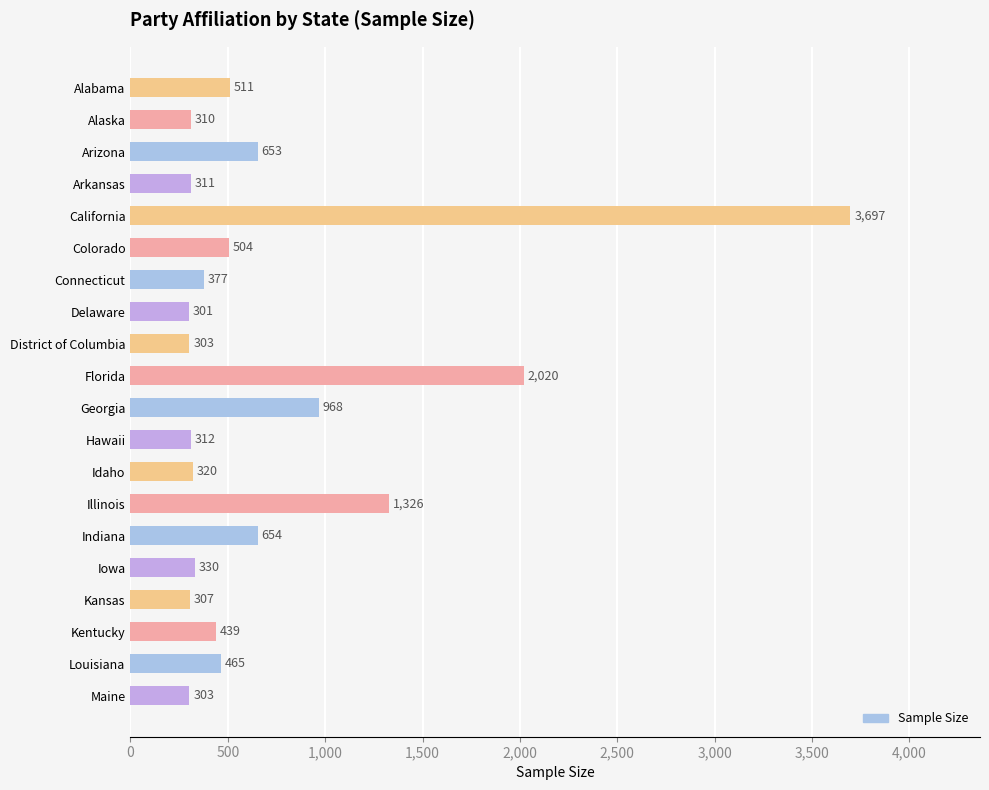

Which has a higher value, Maine or California?

California